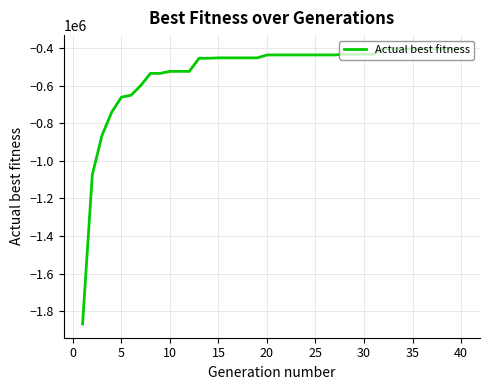

What is the maximum value shown in the chart?

-404150